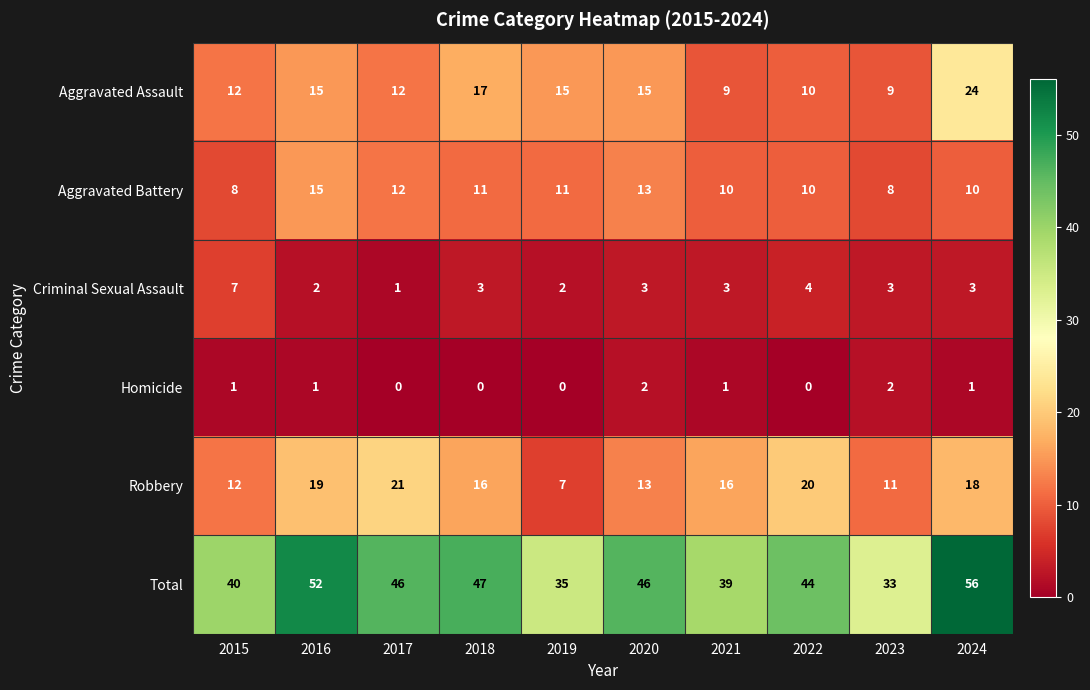

Which series has the largest total across all categories?

Total